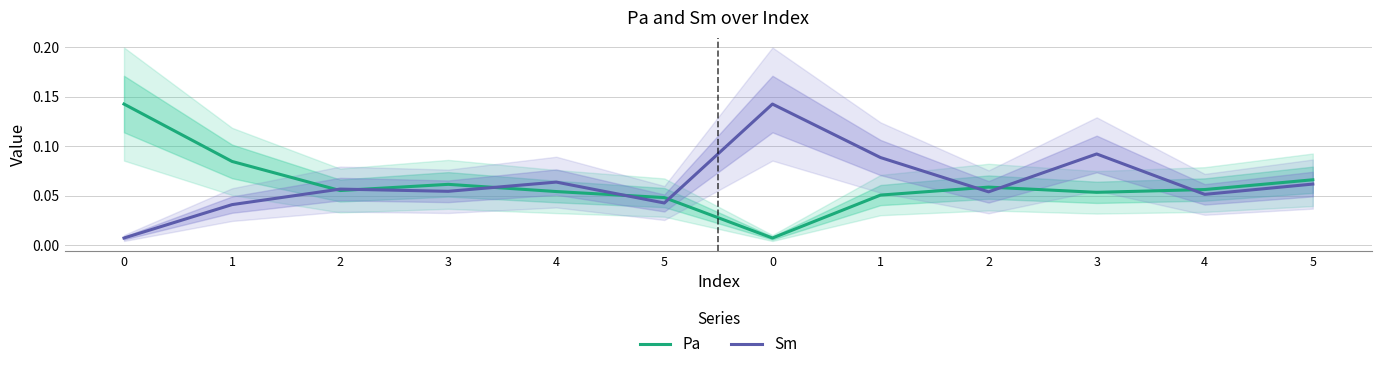

At how many categories does at least one series exceed 0?

12